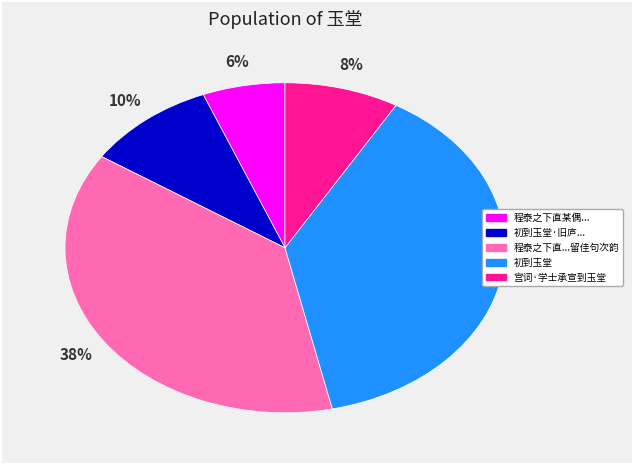

Is there a majority slice in this chart?

No